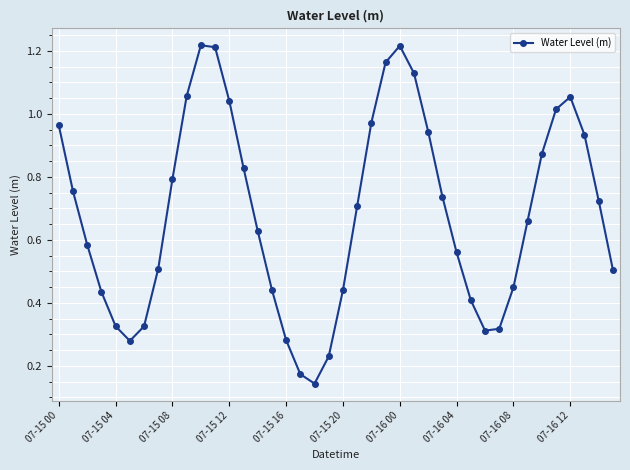

What is the sum of all values?

27.3